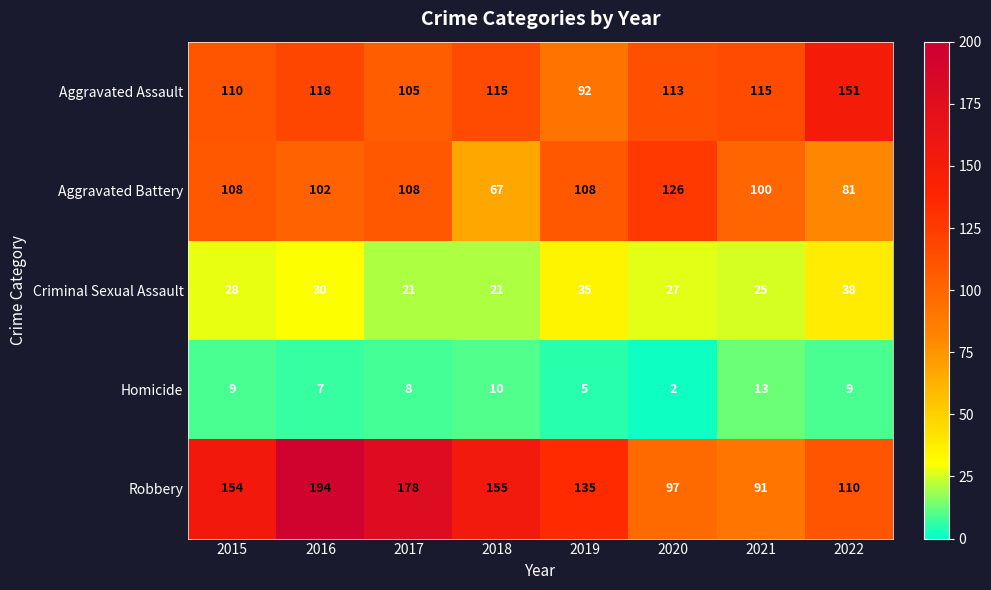

Which category has the highest value in the Robbery series?

2016